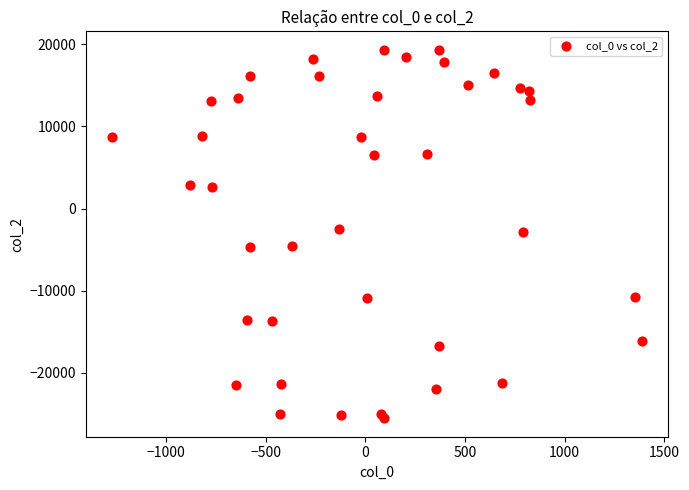

What is the range of X values (max minus min)?

2657